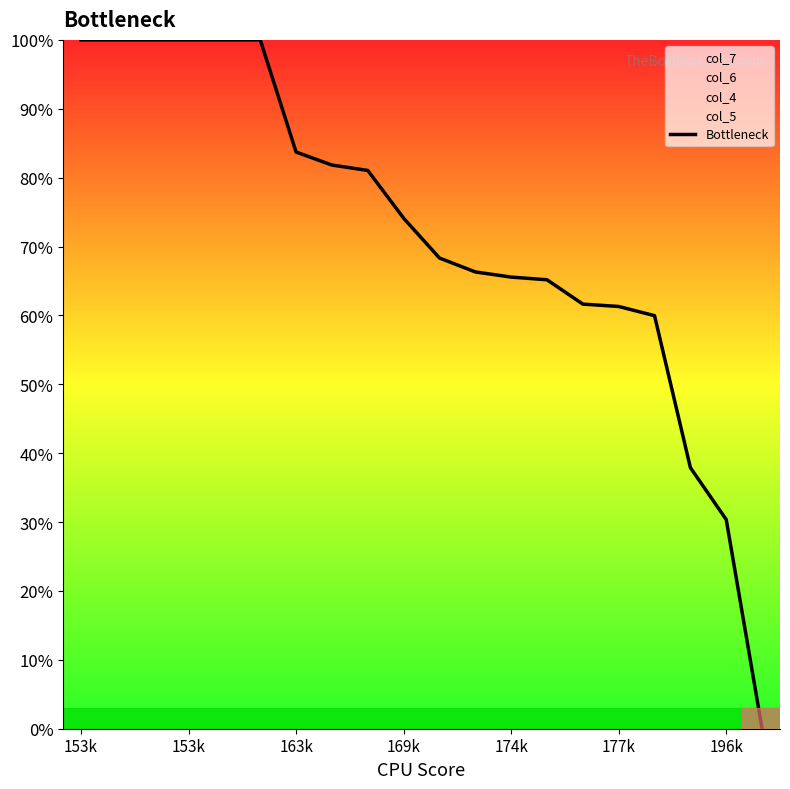

At which label does the data first exceed 74?

153k